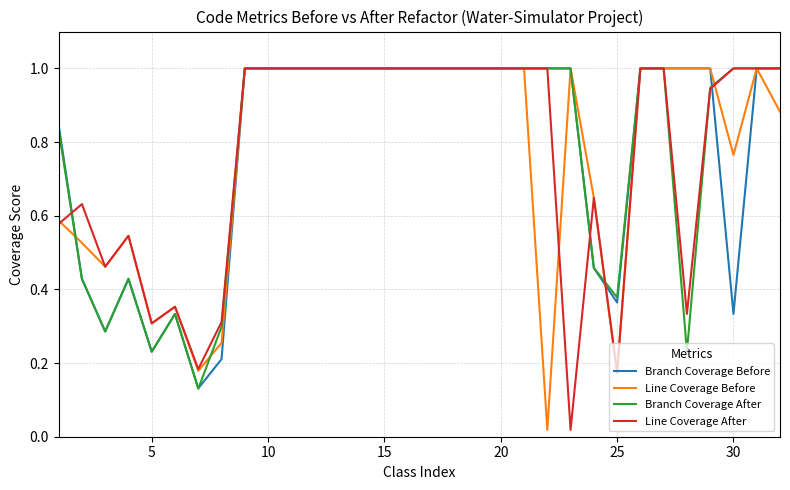

How many lines are shown in the chart?

4